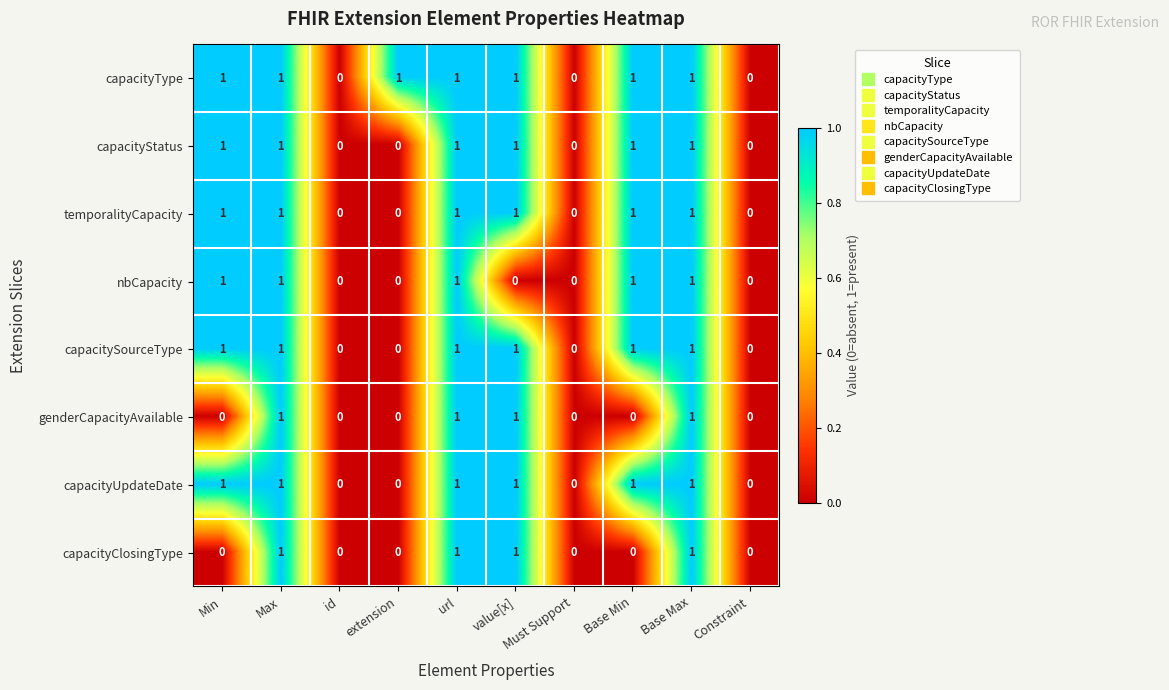

Which series changed the most between url and value[x]?

nbCapacity